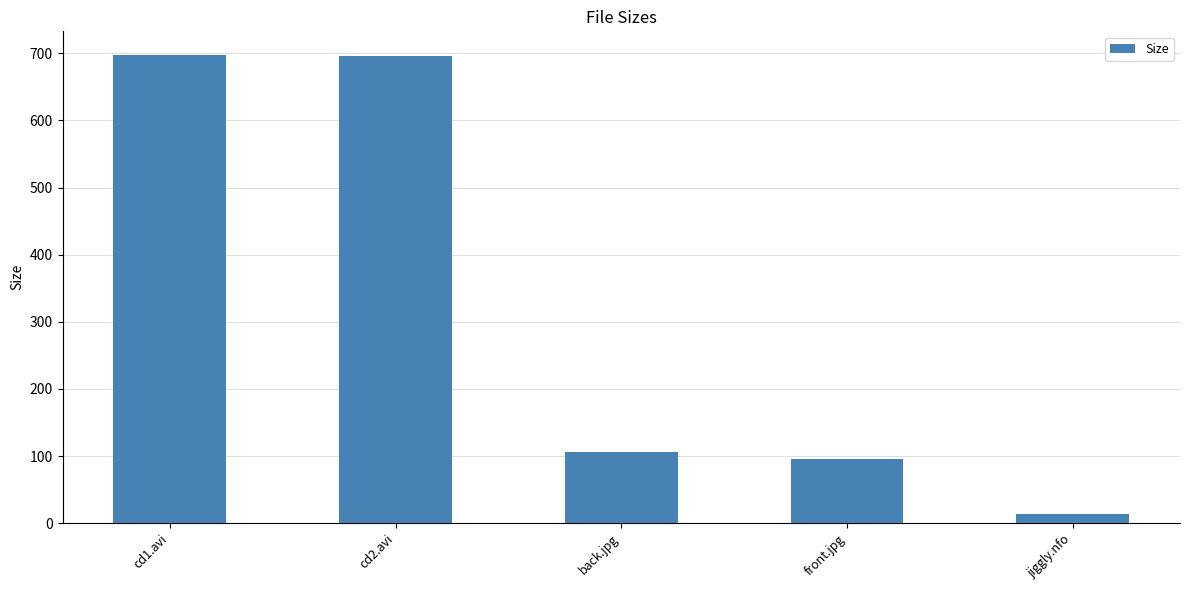

What is the label of the 3rd bar from the right?

back.jpg